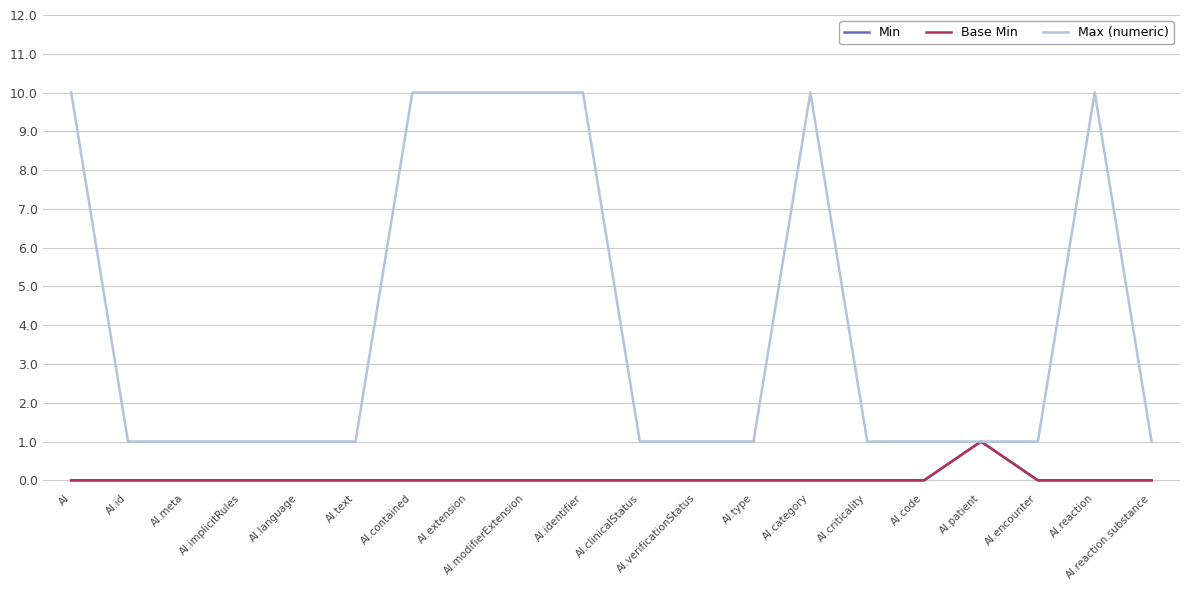

What is the difference between the second highest and second lowest values in the Max (numeric) series?

9